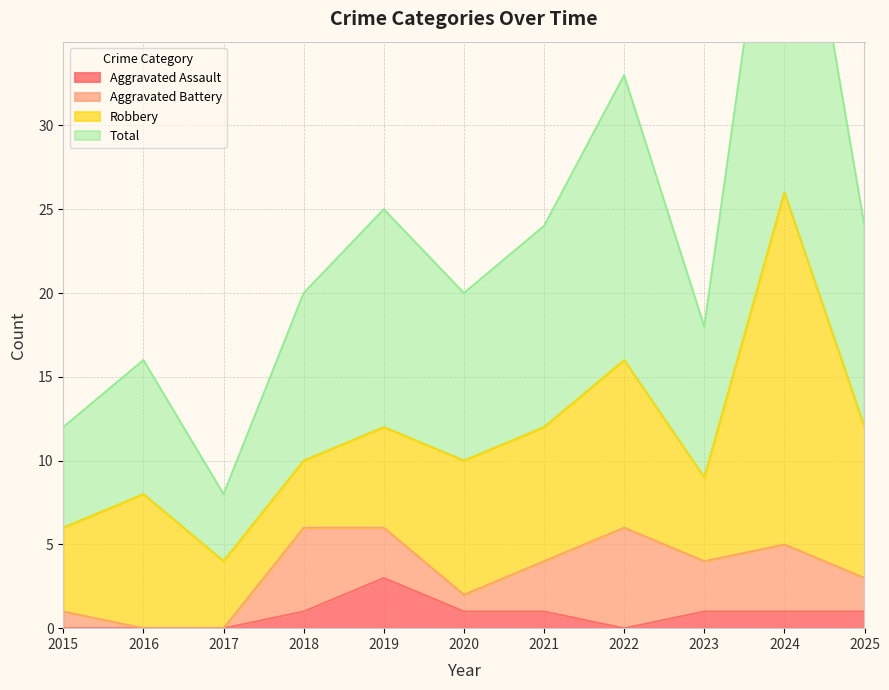

What is the total value across all series at 2024?

53